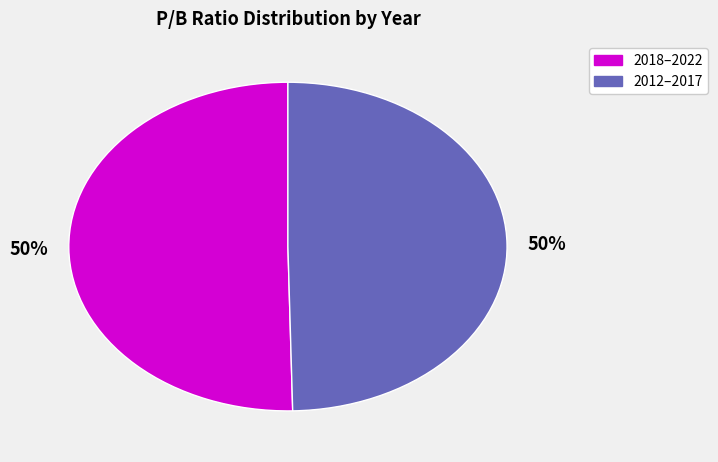

To the nearest percent, what is the average slice percentage?

50%